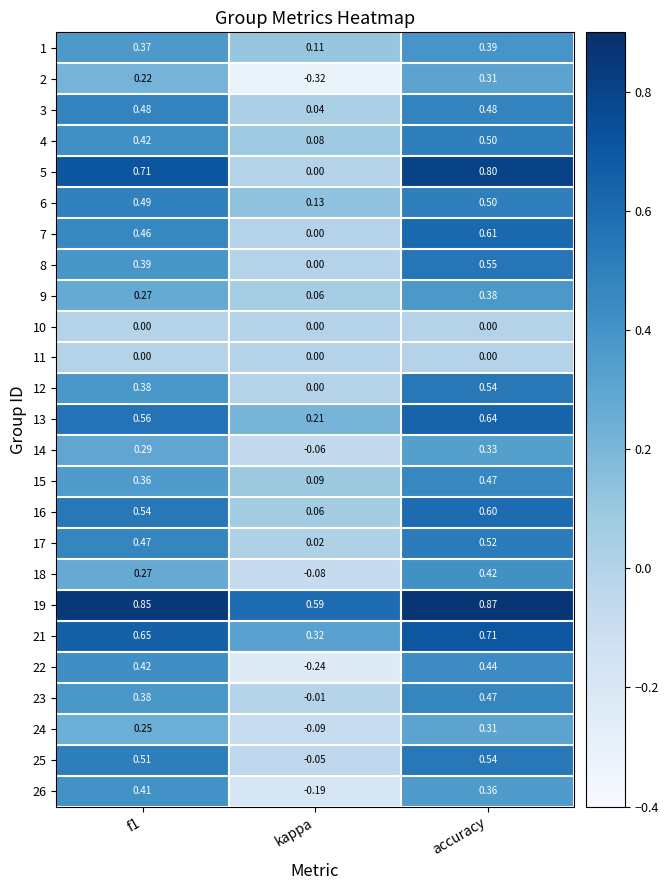

Which category has the highest value across all series?

accuracy